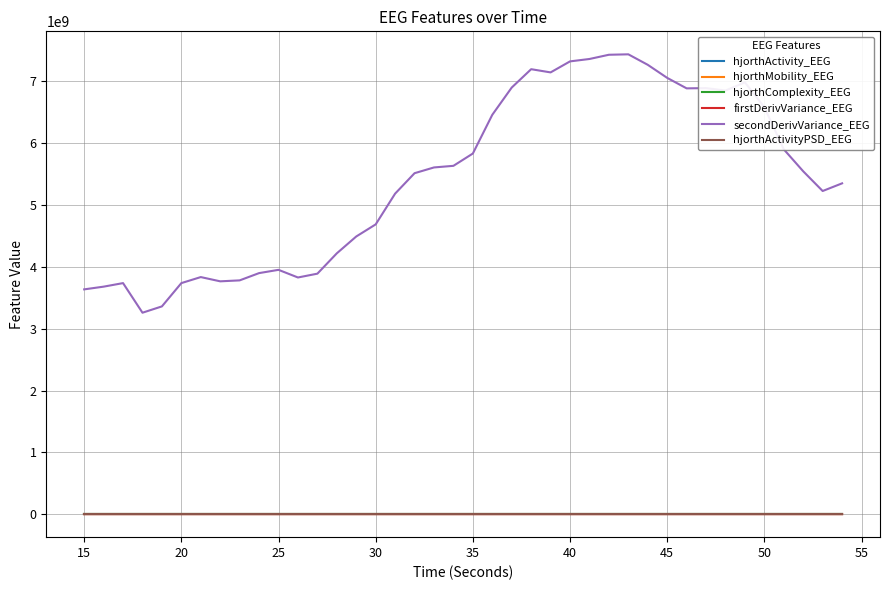

True or false: hjorthComplexity_EEG and secondDerivVariance_EEG intersect in this chart.

False